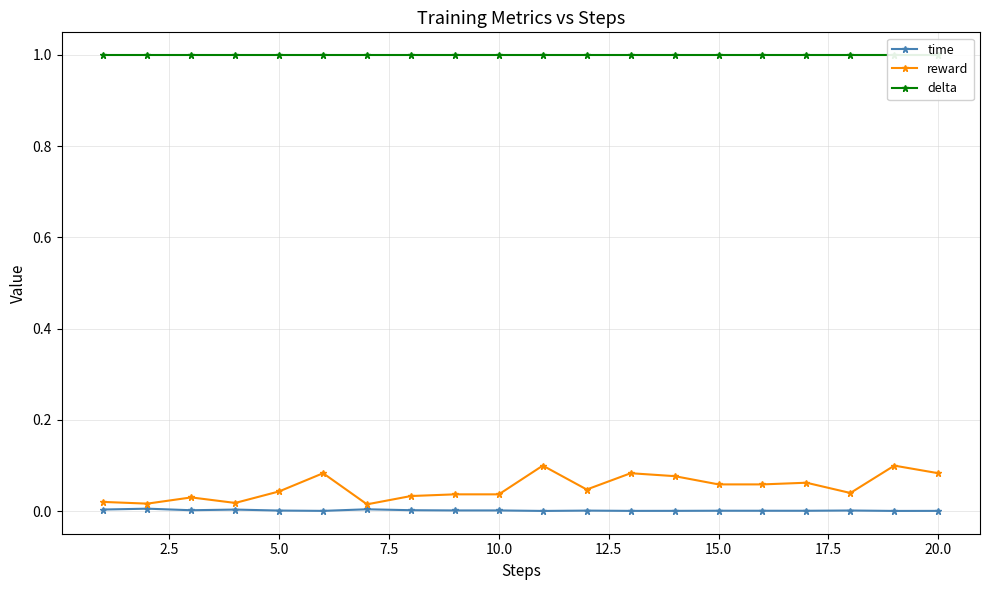

True or false: reward and delta cross at least once.

False